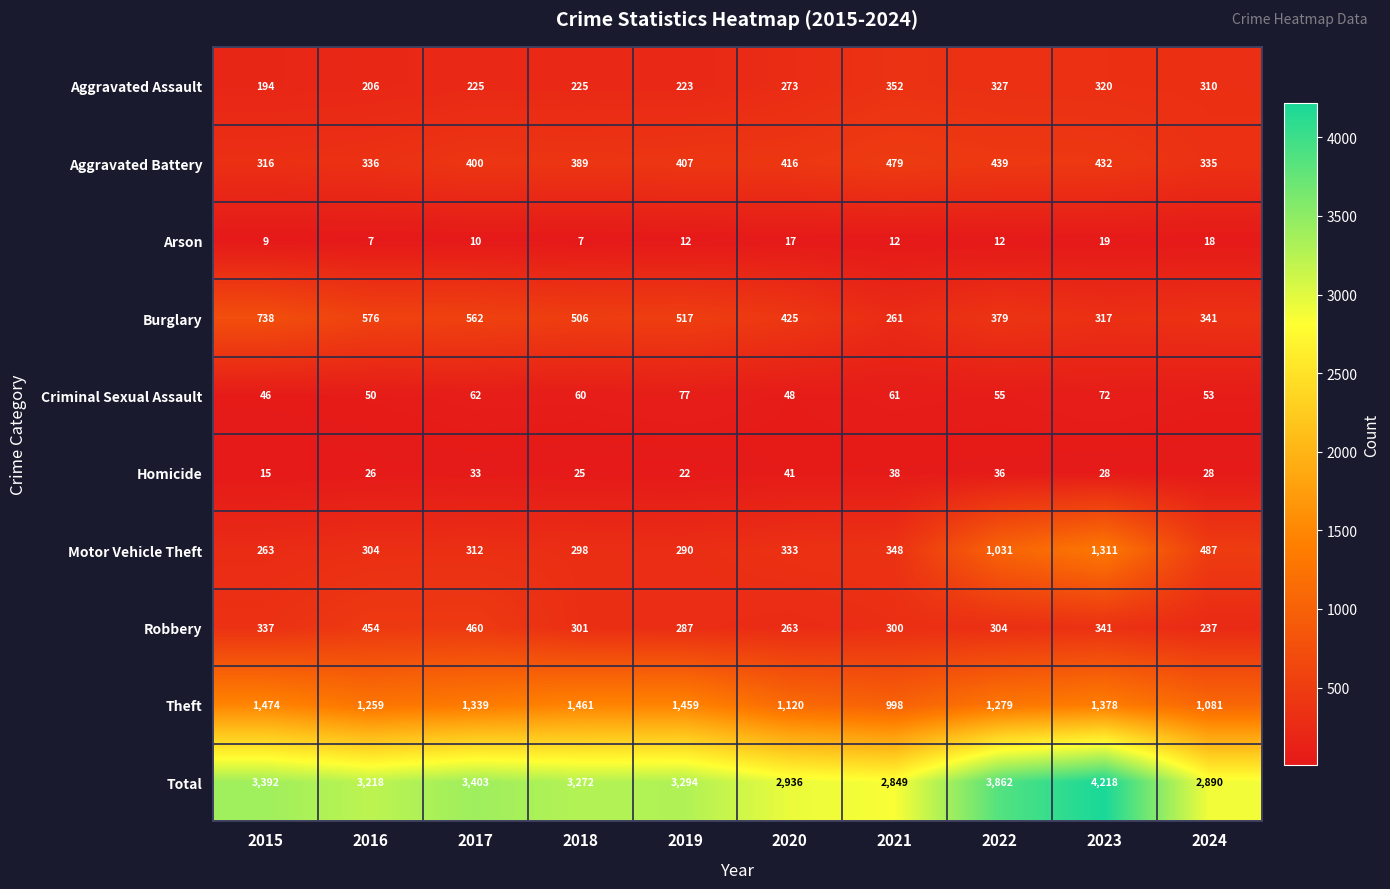

Which series has the widest spread of values?

Total